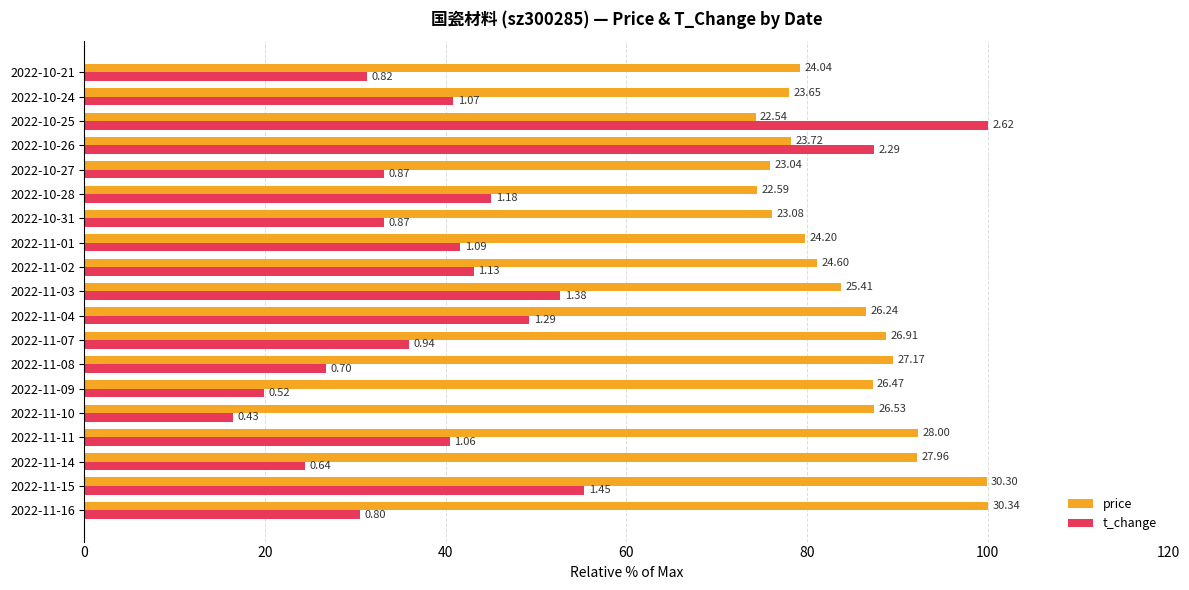

What is the value of the t_change bar at the 11th from the left?

43.1